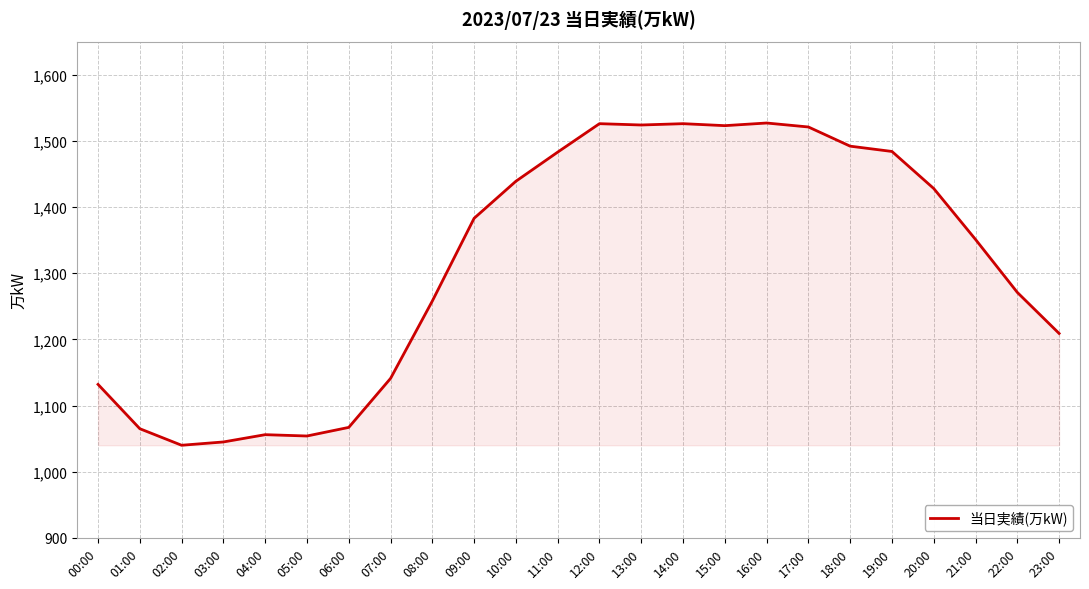

Between 11:00 and 01:00, which is larger?

11:00